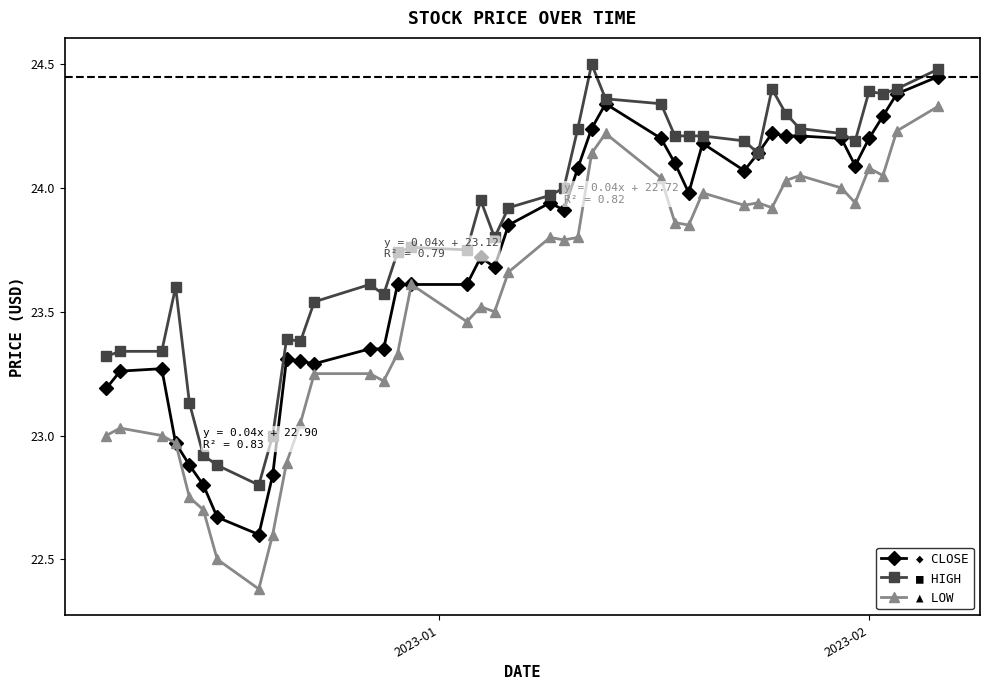

What is the minimum value shown in the chart?

22.4